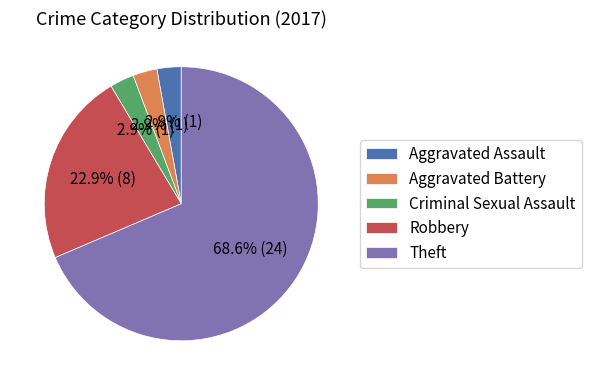

Count the number of slices in the pie.

5